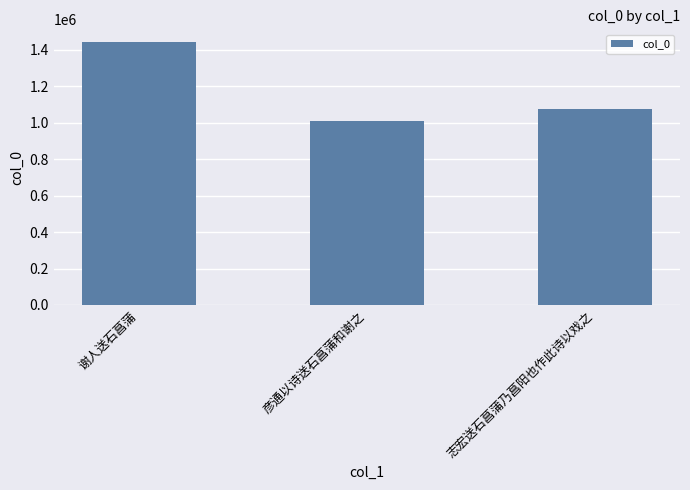

Reading right to left, transcribe all the data shown in this chart.

1077176	1007893	1441113